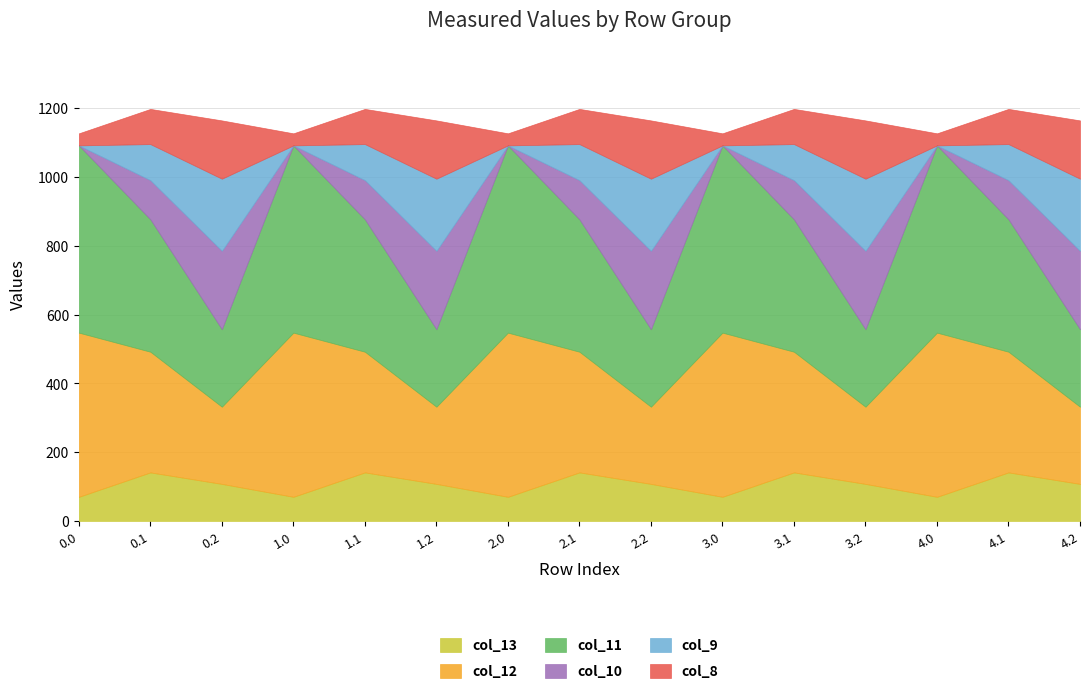

After their last crossing, which series has the higher values: col_8 or col_10?

col_10